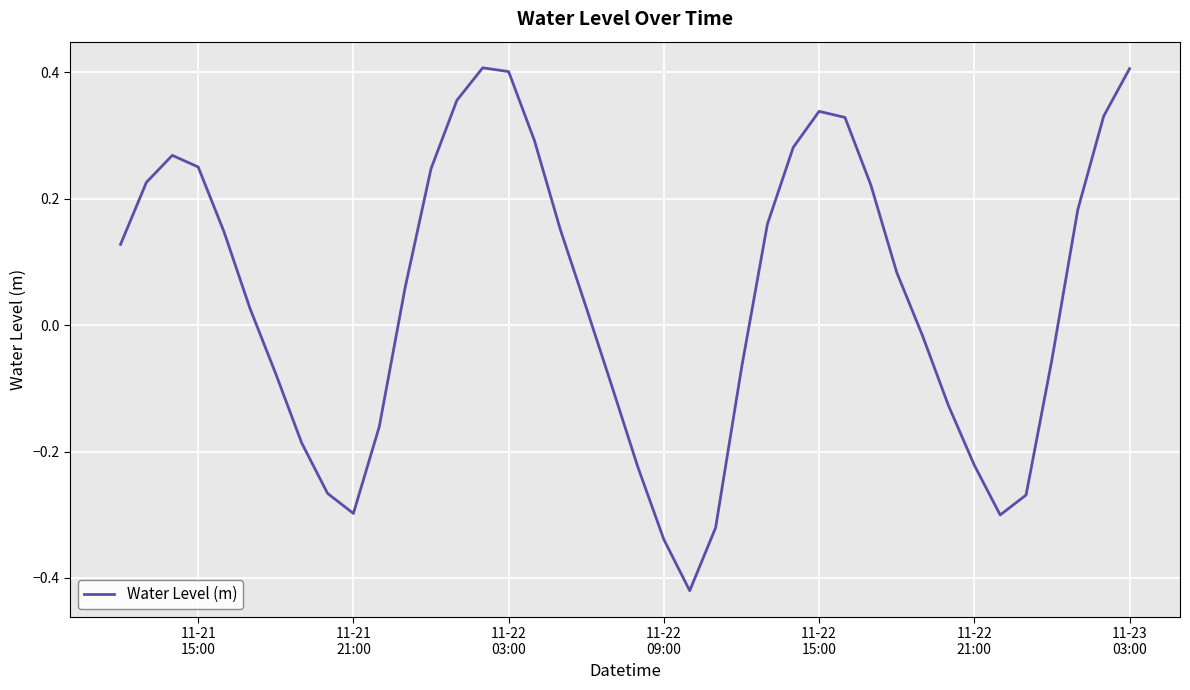

What is the difference between the maximum and minimum values?

0.8